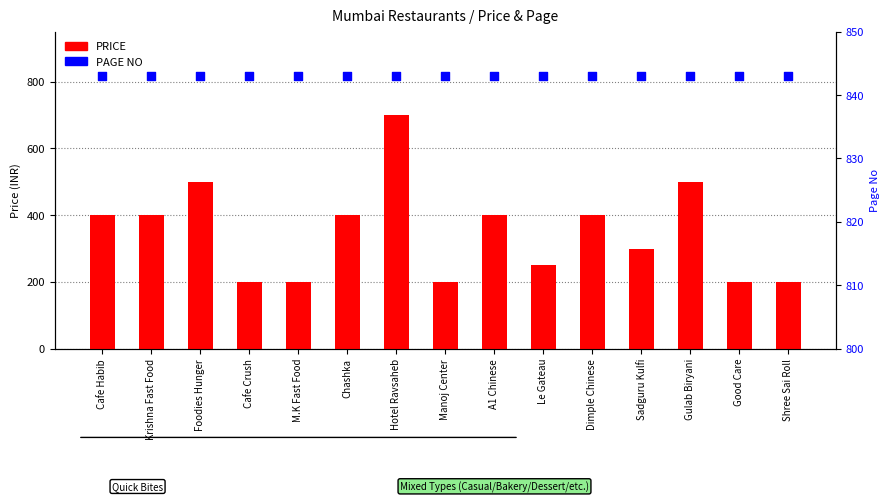

At how many categories does at least one series exceed 786?

15